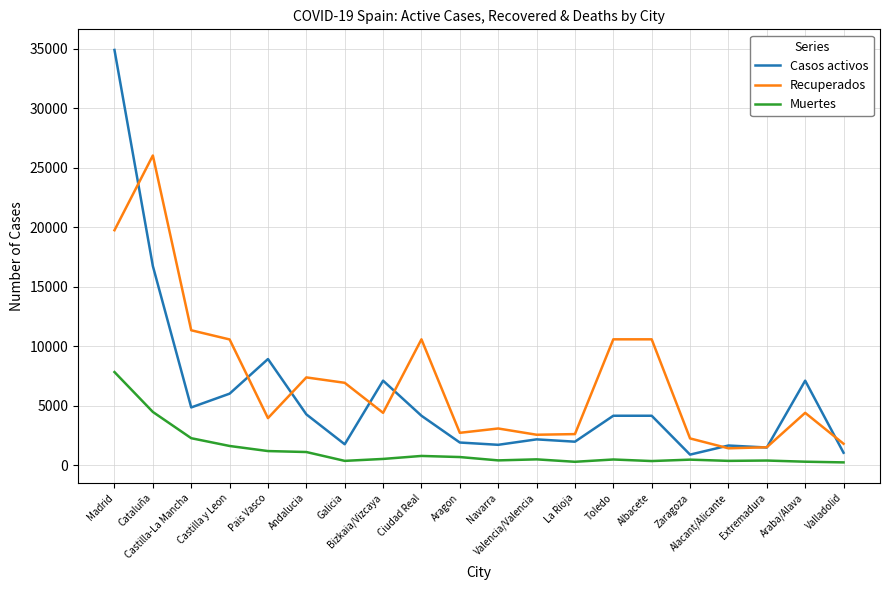

Is the value of Muertes at Araba/Alava greater than the value of Recuperados at Valladolid?

No